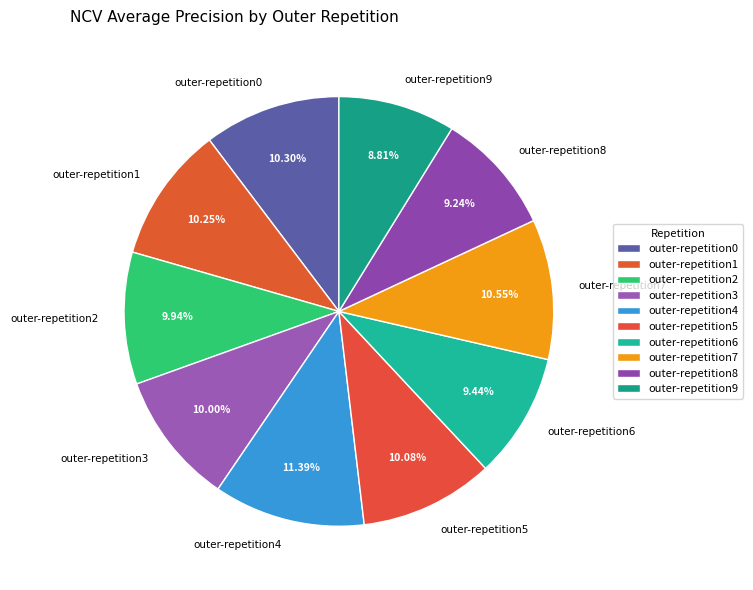

Does outer-repetition5 account for over 50% of the chart?

No